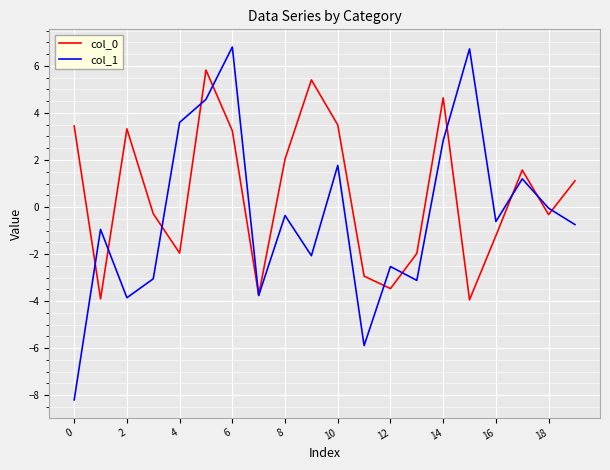

True or false: col_1 has more than 2 points higher than both neighbors.

True